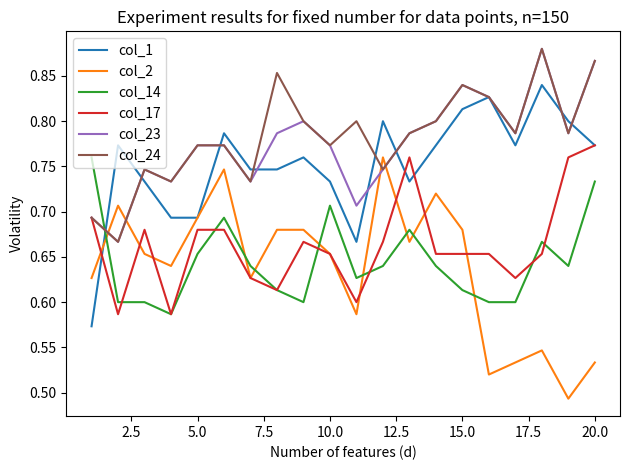

How many lines are shown in the chart?

6